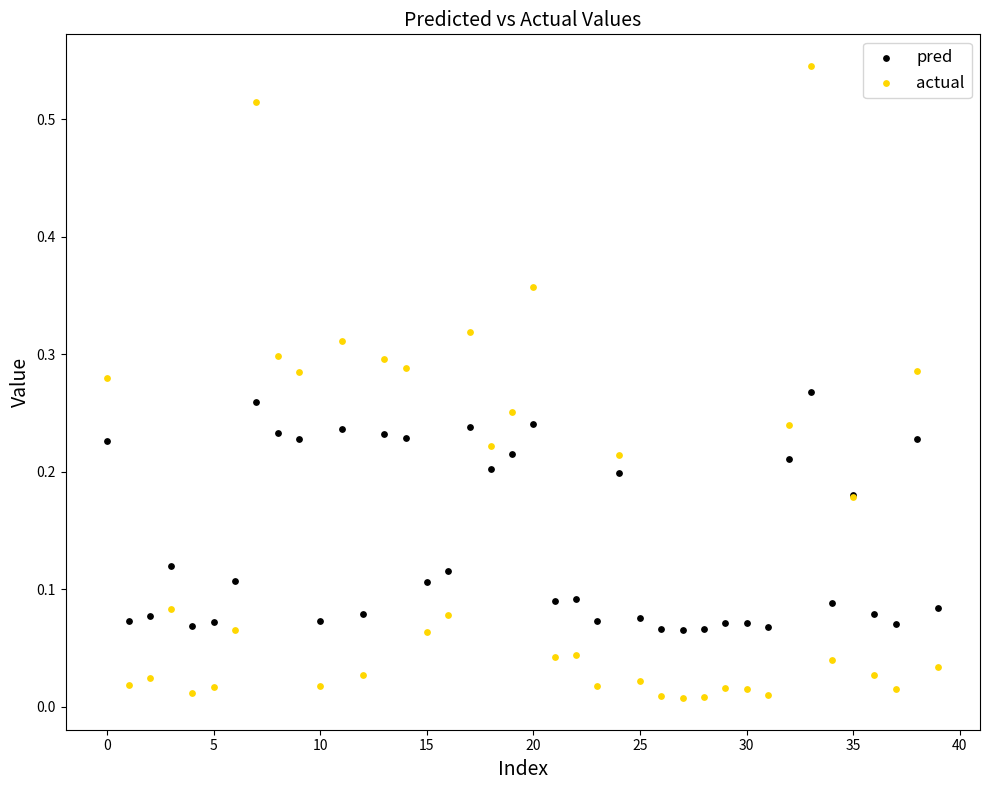

Which series reaches the minimum Y coordinate?

actual